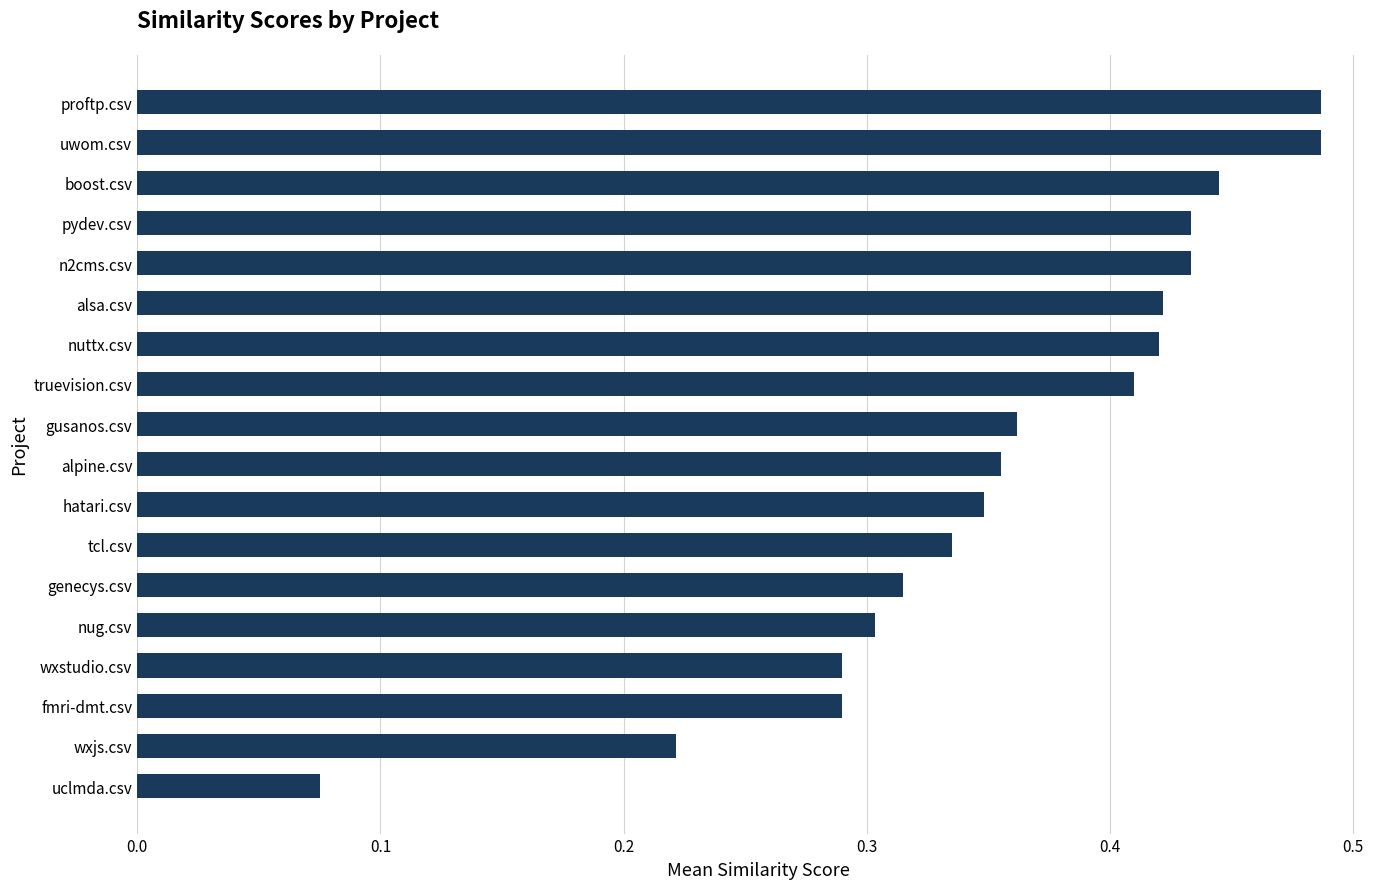

What position from the top is gusanos.csv?

9